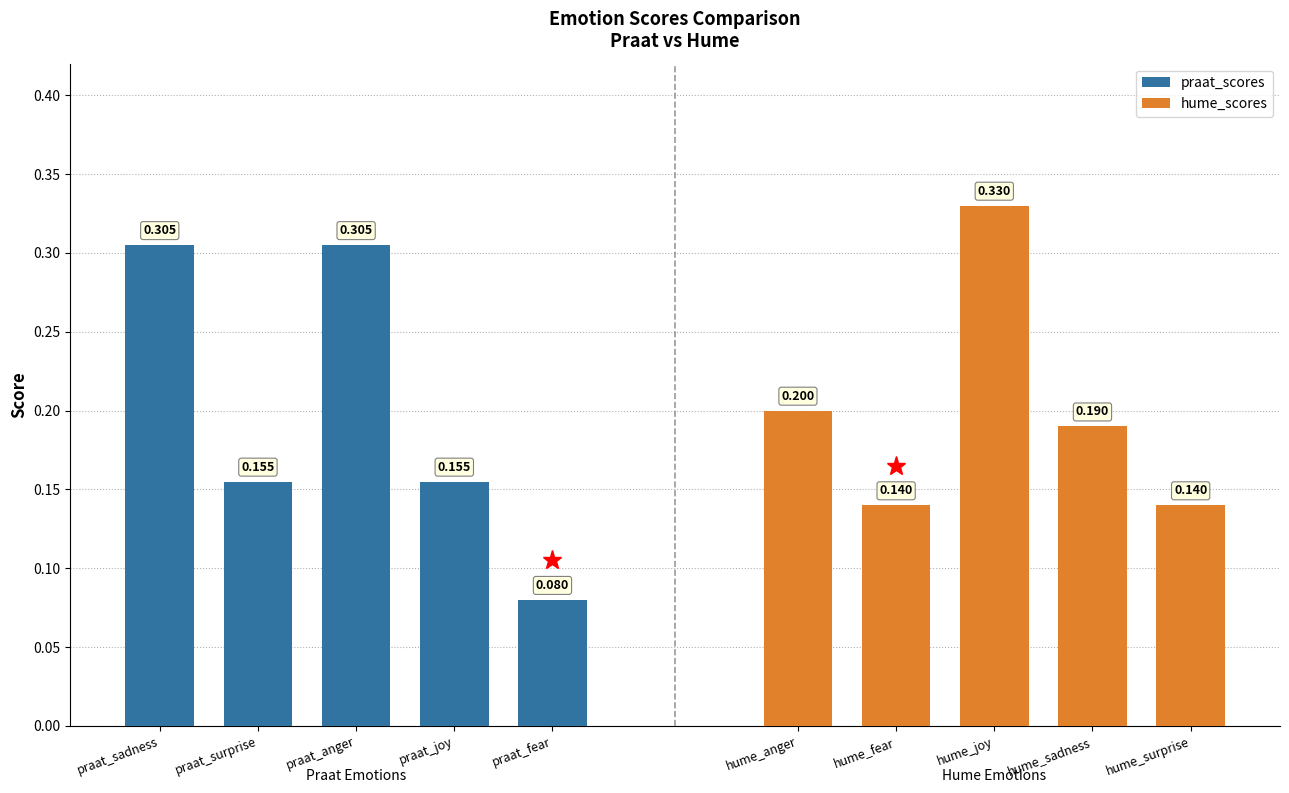

What is the lowest value of the praat_scores series?

0.1